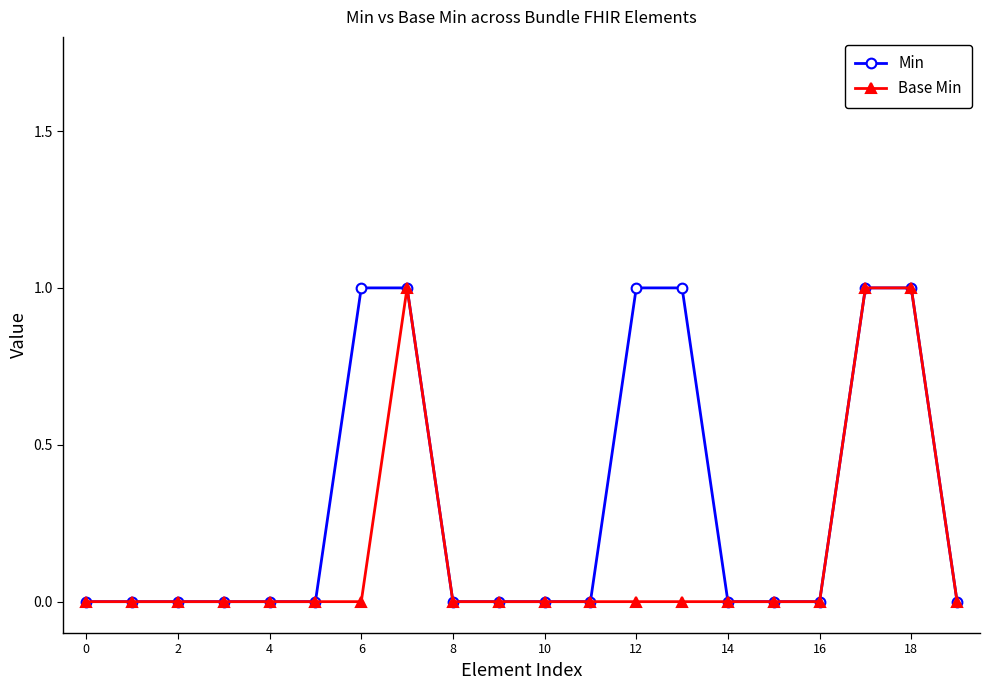

List the series in order of their overall mean, lowest first.

Base Min, Min